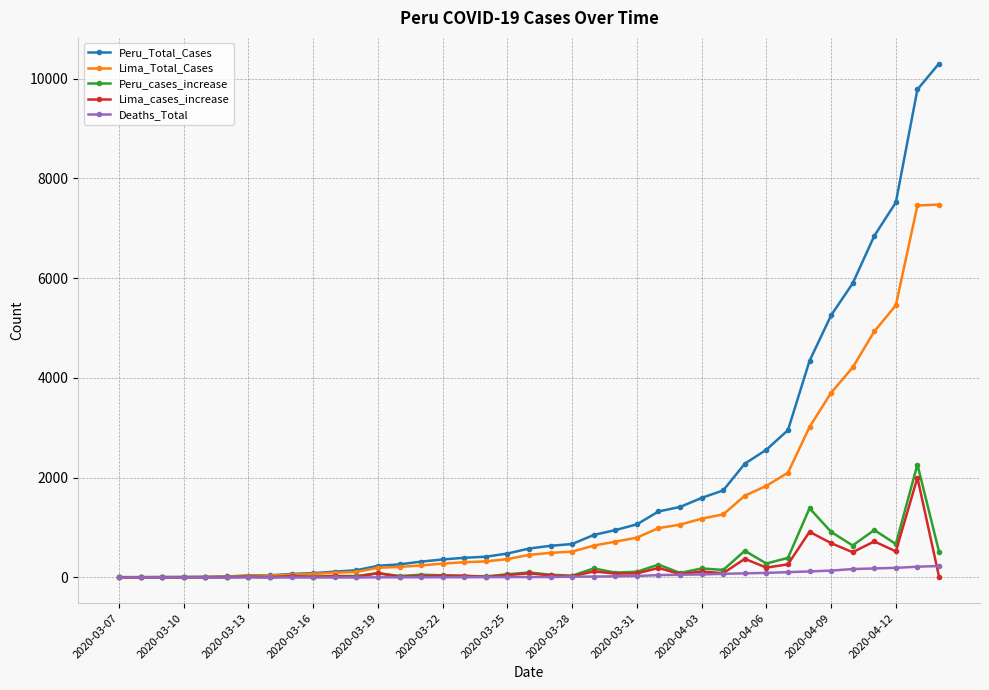

Which series has the largest total across all categories?

Peru_Total_Cases